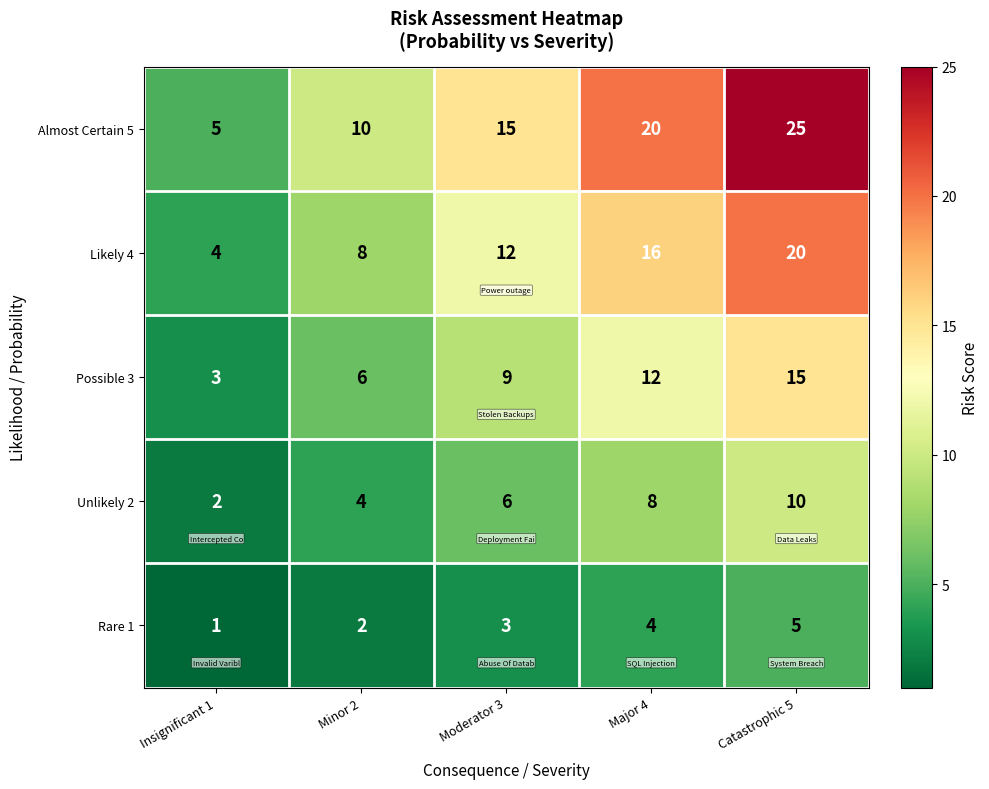

What is the spread (max minus min) of values at Major 4?

16